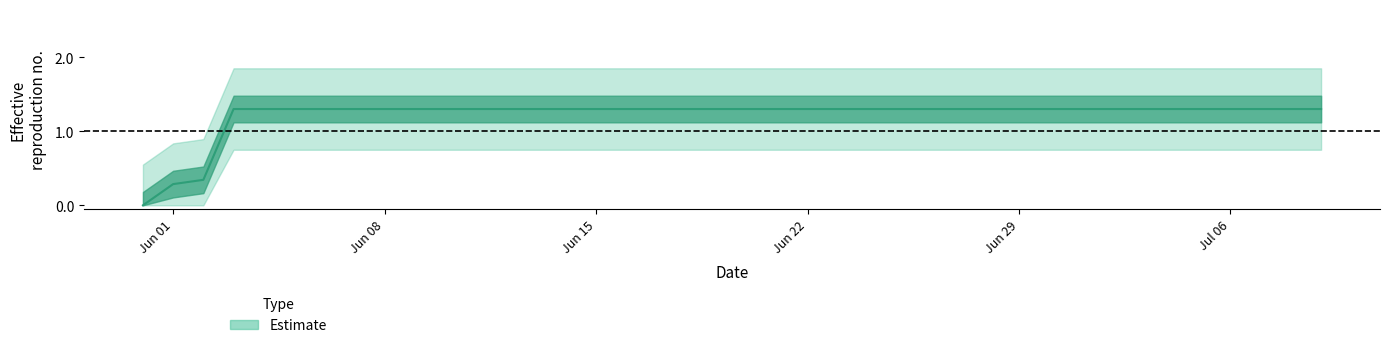

True or false: the data has more than 0 interior local peaks.

False